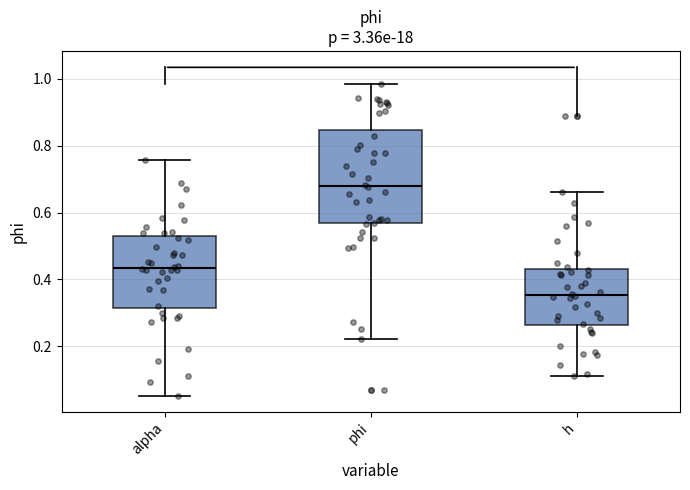

Comparing the boxes themselves (not the whiskers), which one is the tallest?

phi